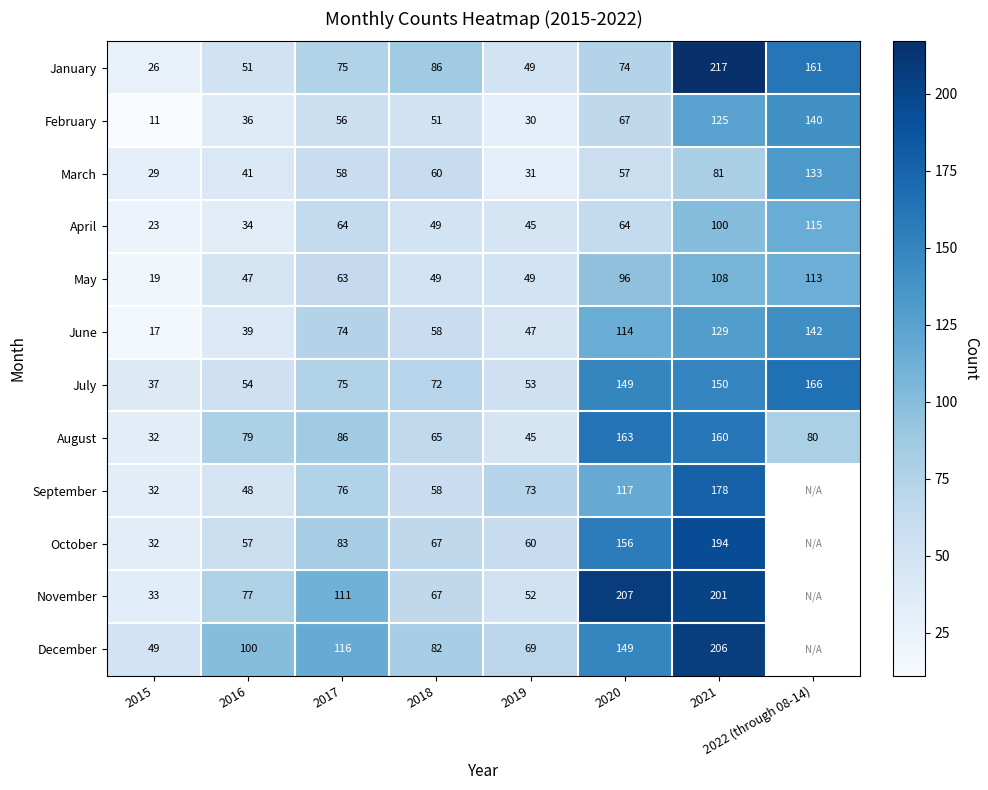

Is it true that September equals 136 at 2017?

False